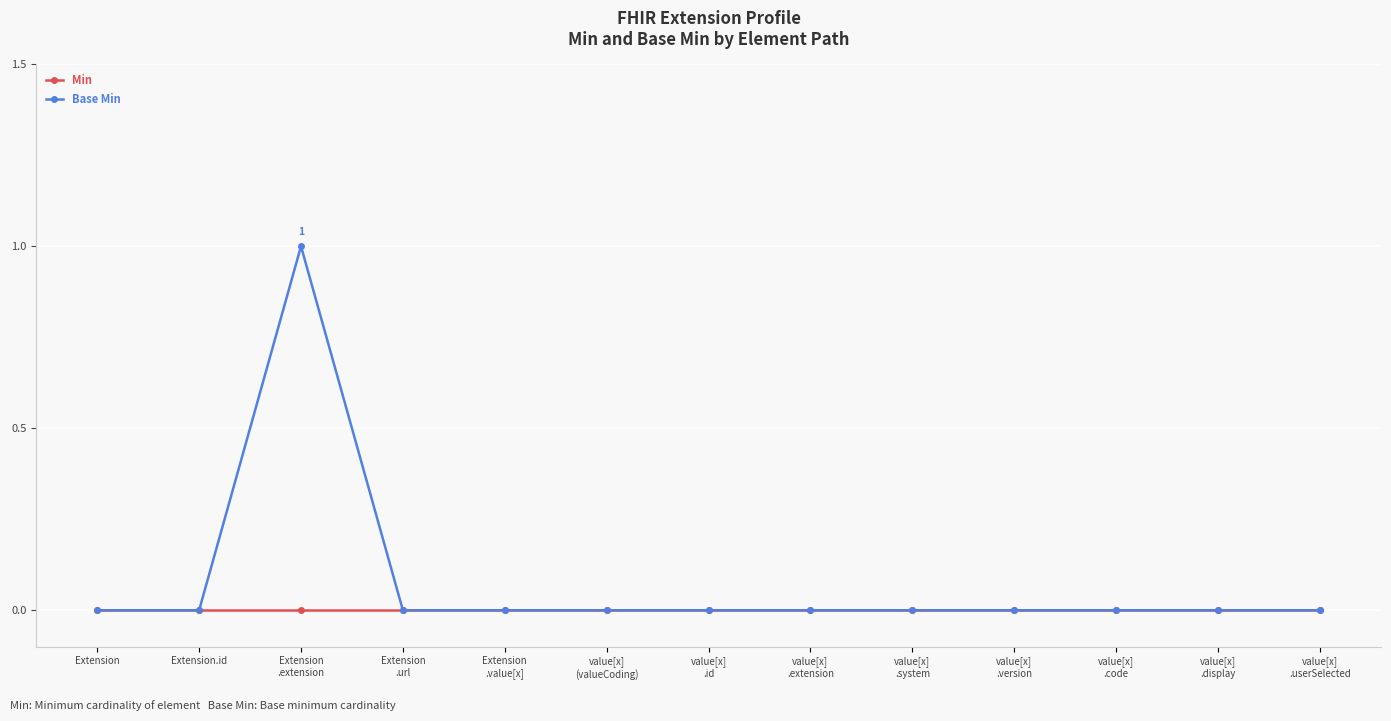

What is the difference between the maximum and second lowest values in the Base Min series?

1